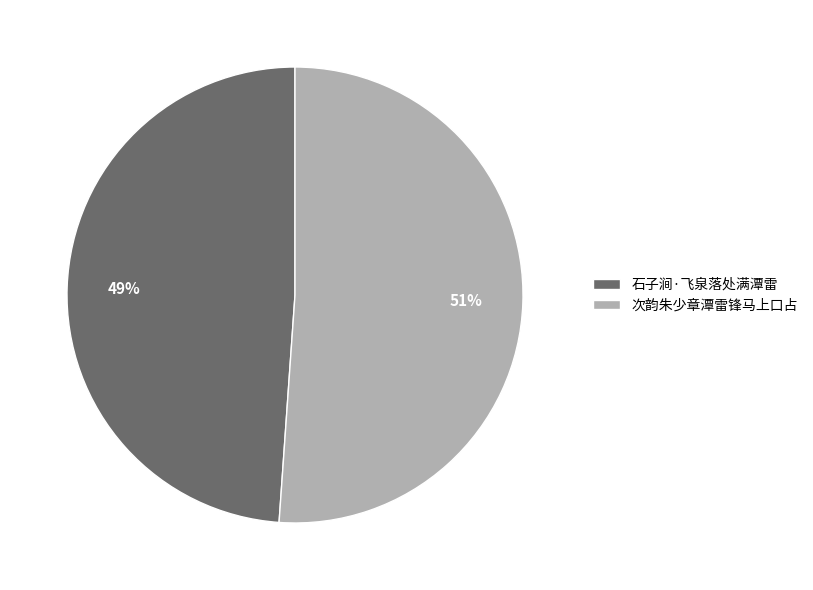

To the nearest percent, what percentage of the pie is 石子涧·飞泉落处满潭雷?

49%